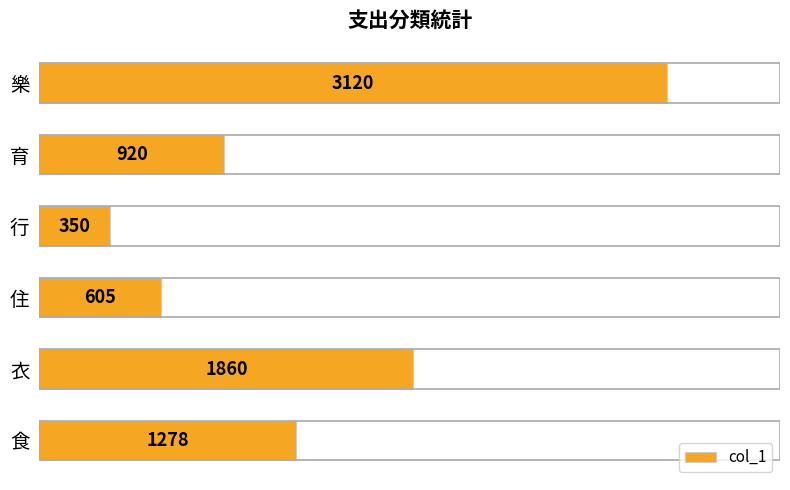

Are the bars horizontal?

Yes